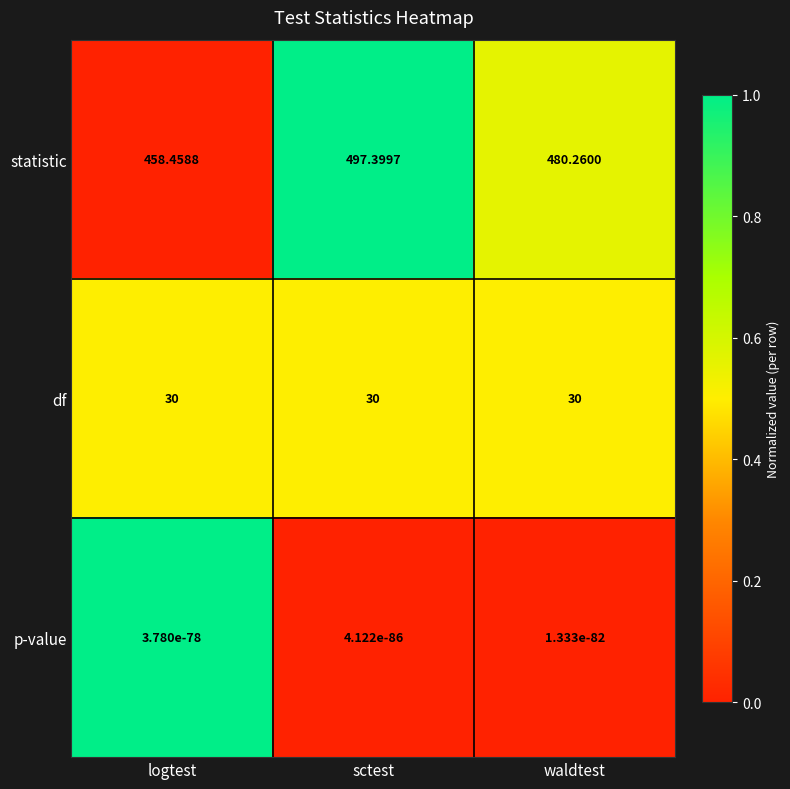

List the series in order of their peak value, highest first.

statistic, df, p-value